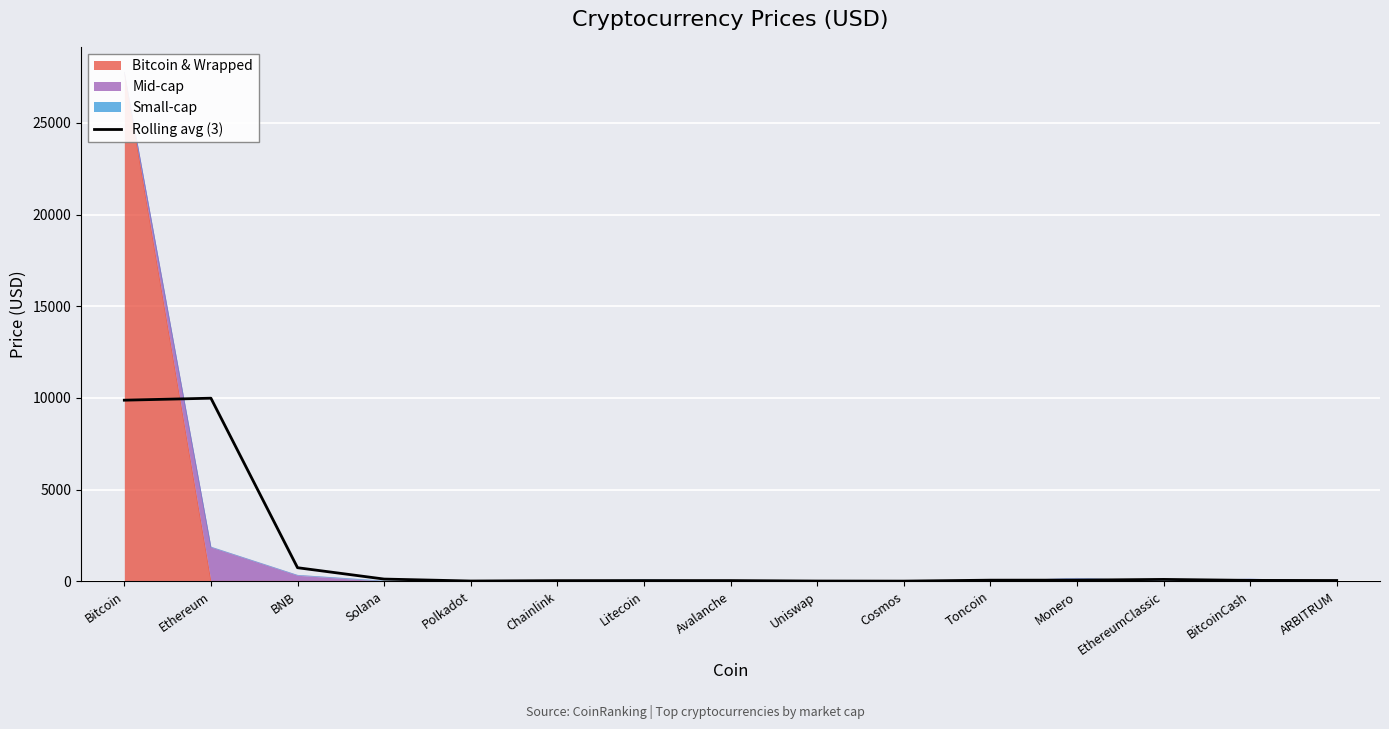

At which category does the data reach its first local valley?

Polkadot